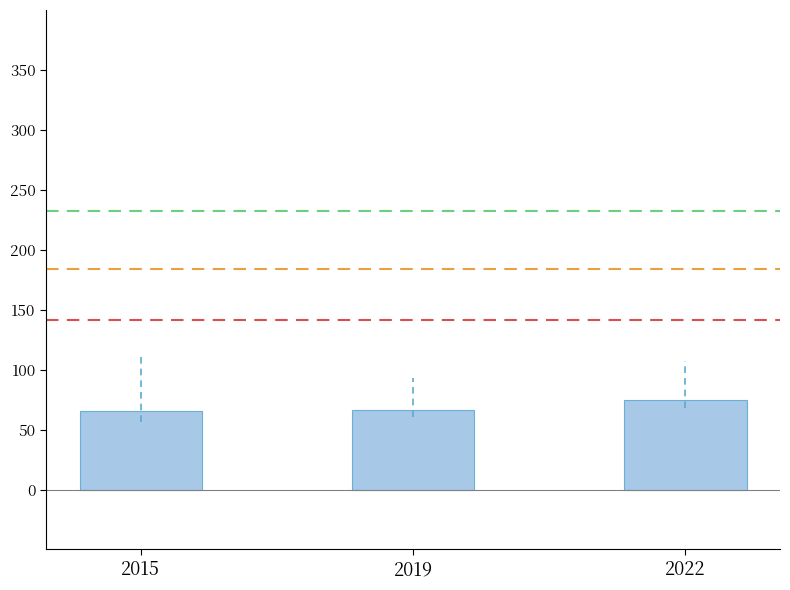

What is the value of the 1st bar from the left?

65.8